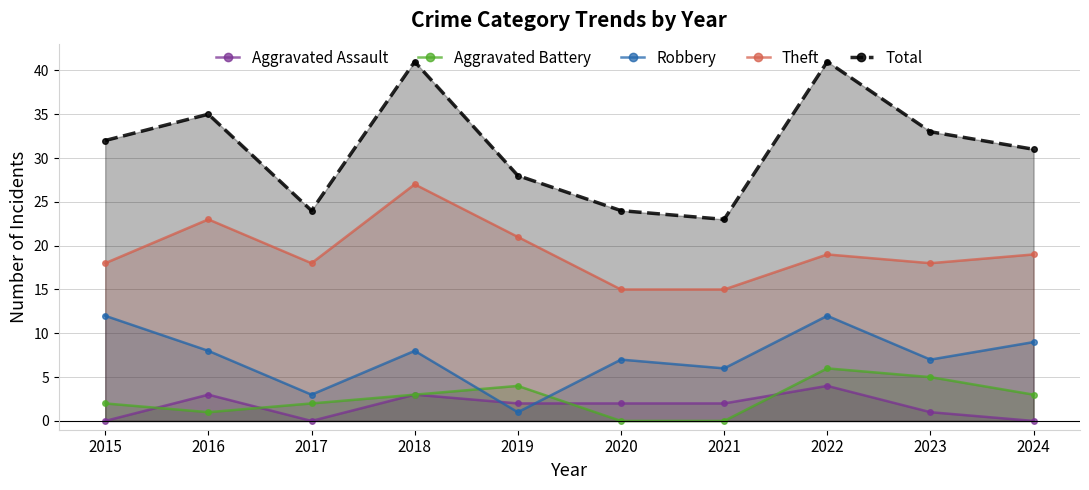

Which series ends up on top after the final intersection of Robbery and Aggravated Assault?

Robbery